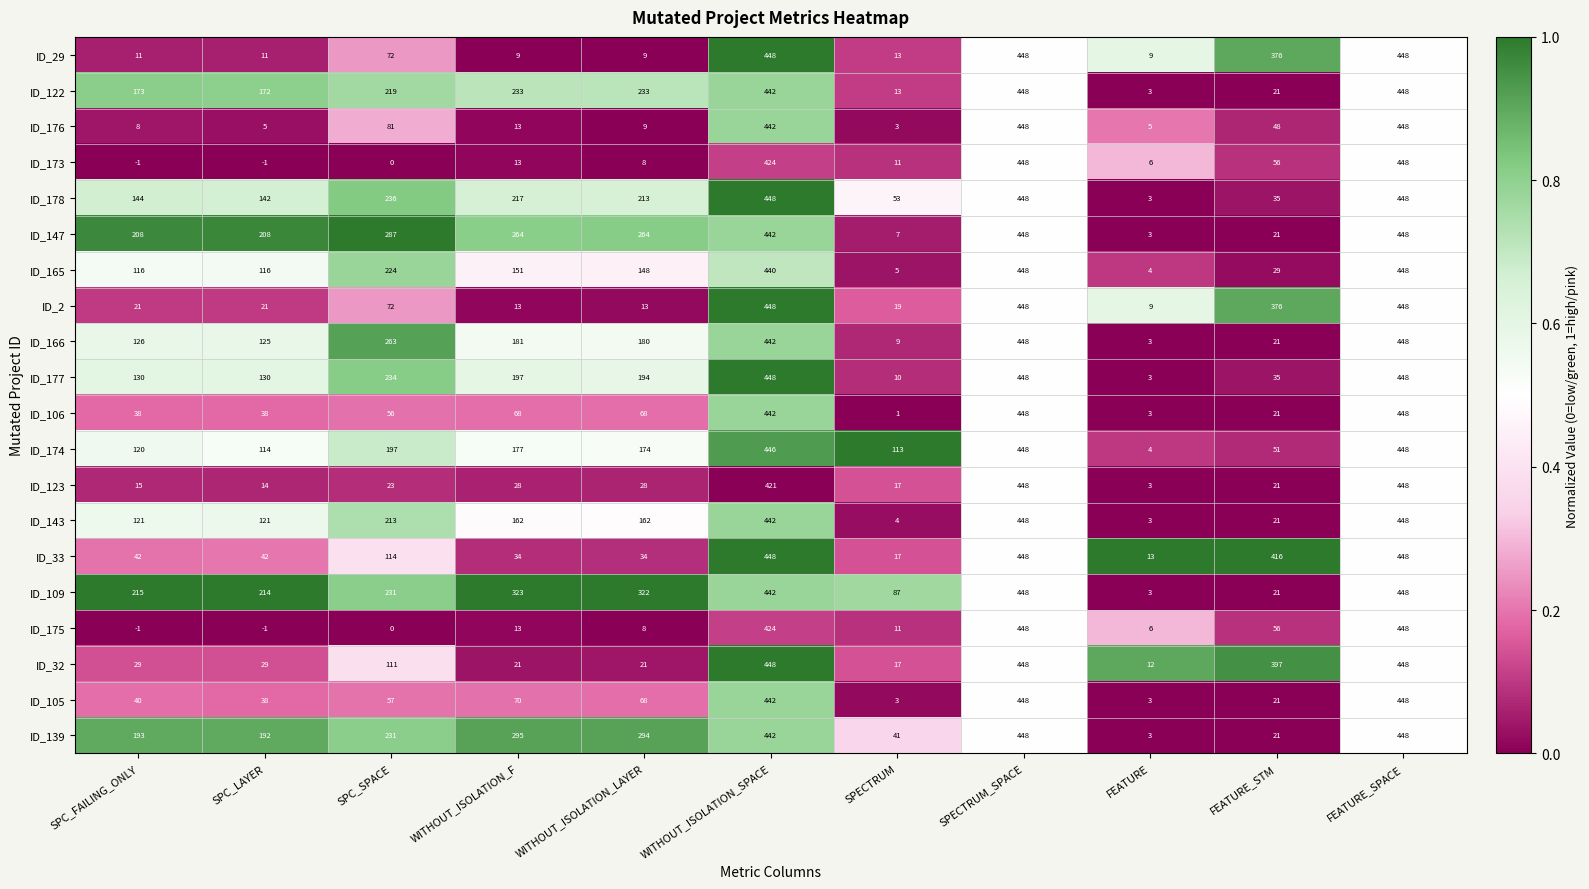

Is it true that ID_143 equals 110 at WITHOUT_ISOLATION_LAYER?

False